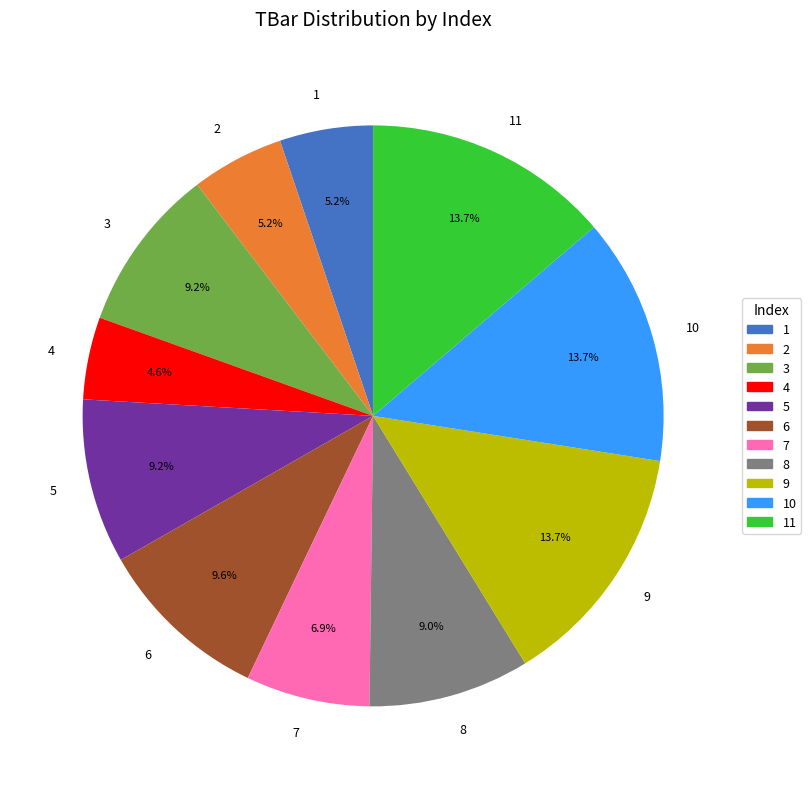

Is it true that 8 is 9% of the pie?

True